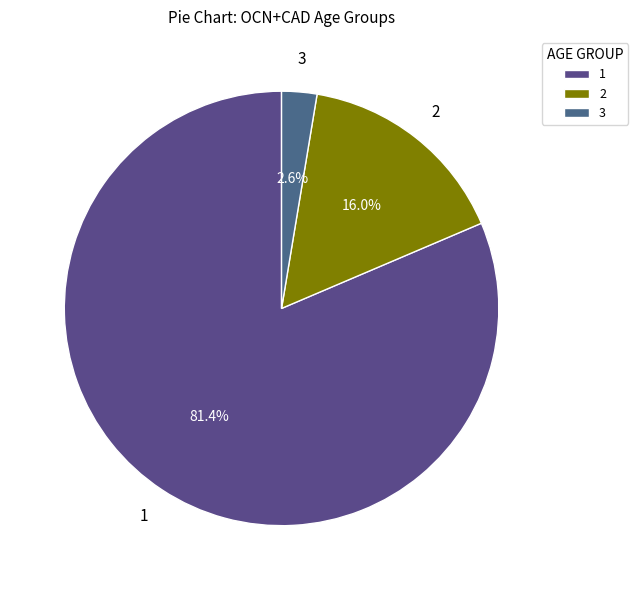

Rank the categories by value from lowest to highest.

3, 2, 1